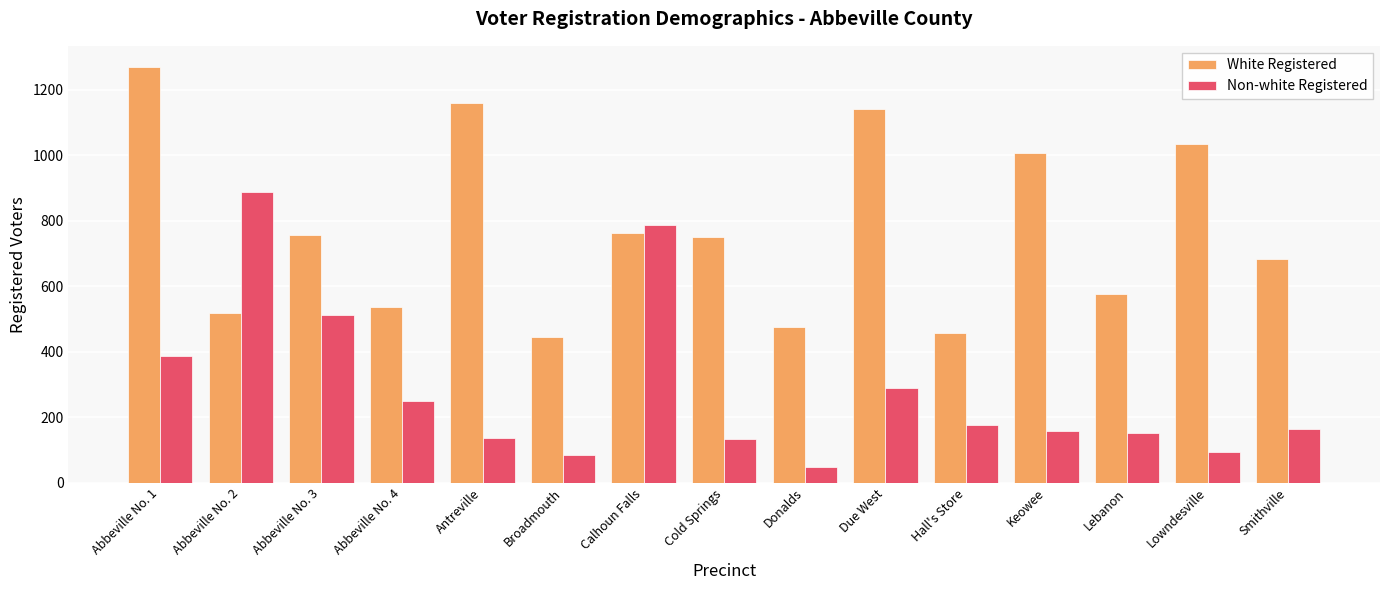

What is the spread (max minus min) of values at Abbeville No. 4?

289